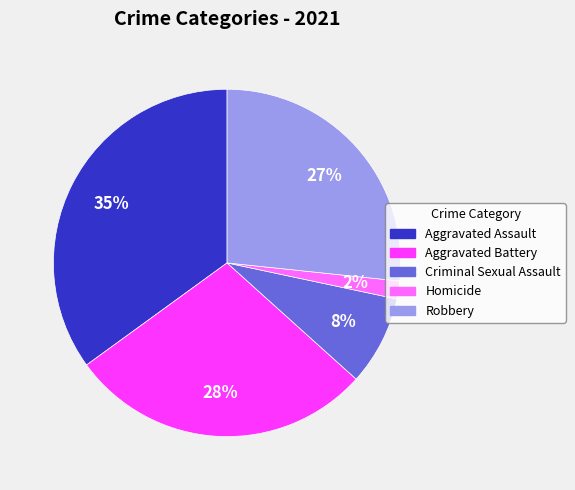

Is the sum of Homicide and Aggravated Assault greater than half?

No